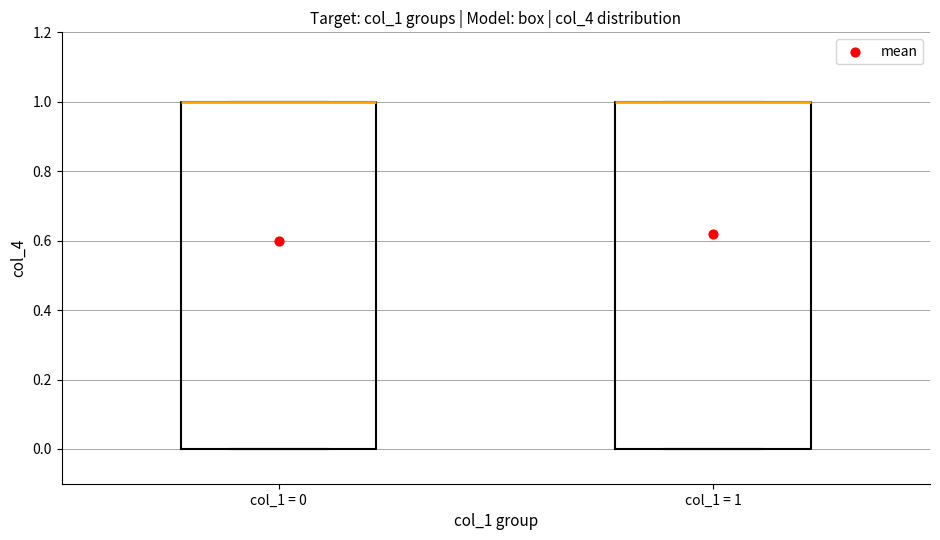

Where is the upper edge of the box for col_1 = 1 on the y-axis? The values are not printed on the chart, so give them approximately, as read against the axis.

1